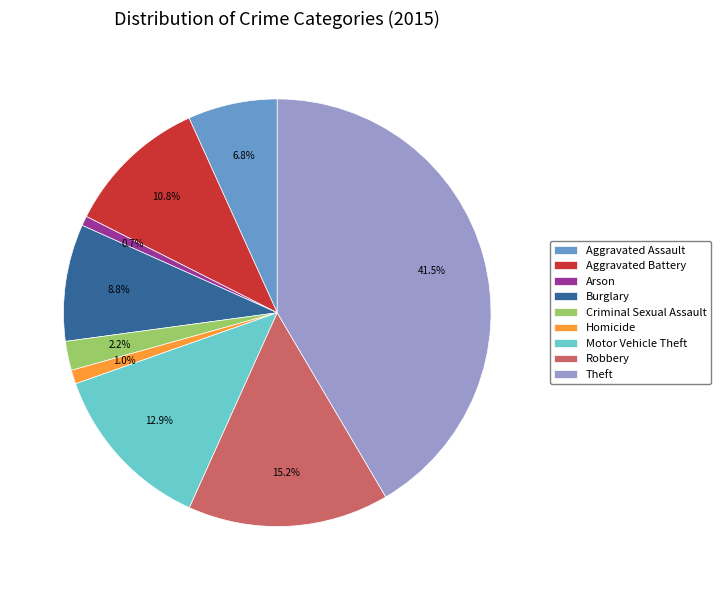

Between Aggravated Assault and Criminal Sexual Assault, which is larger?

Aggravated Assault